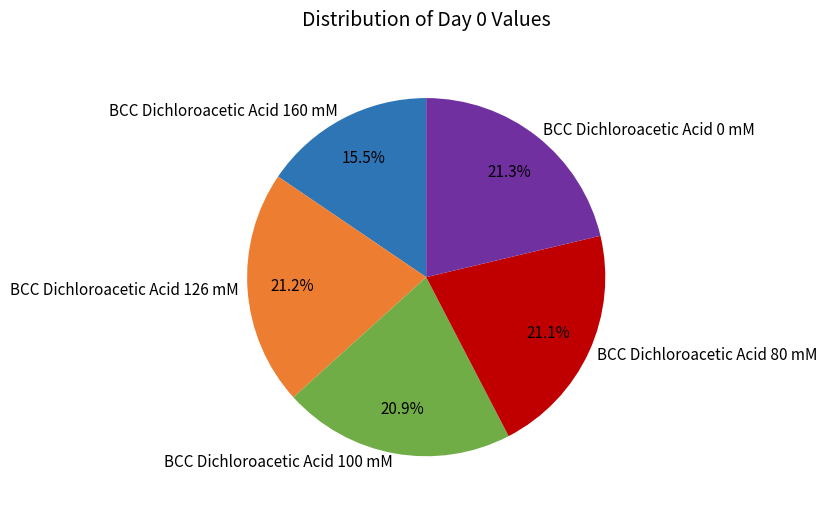

What is the smallest slice in the pie chart?

BCC Dichloroacetic Acid 160 mM